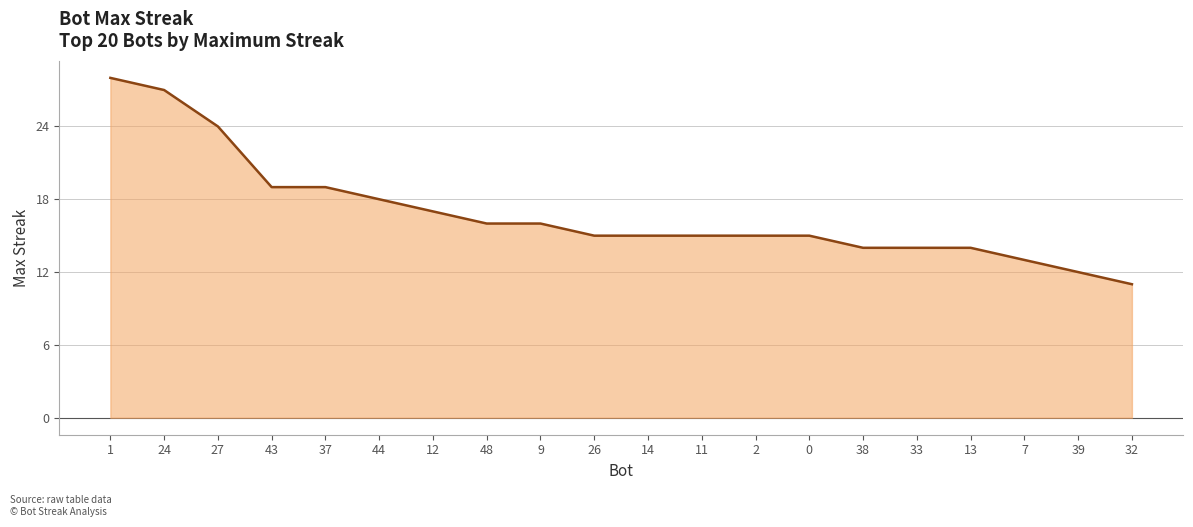

What value does the data have at 9, to the nearest 10?

20